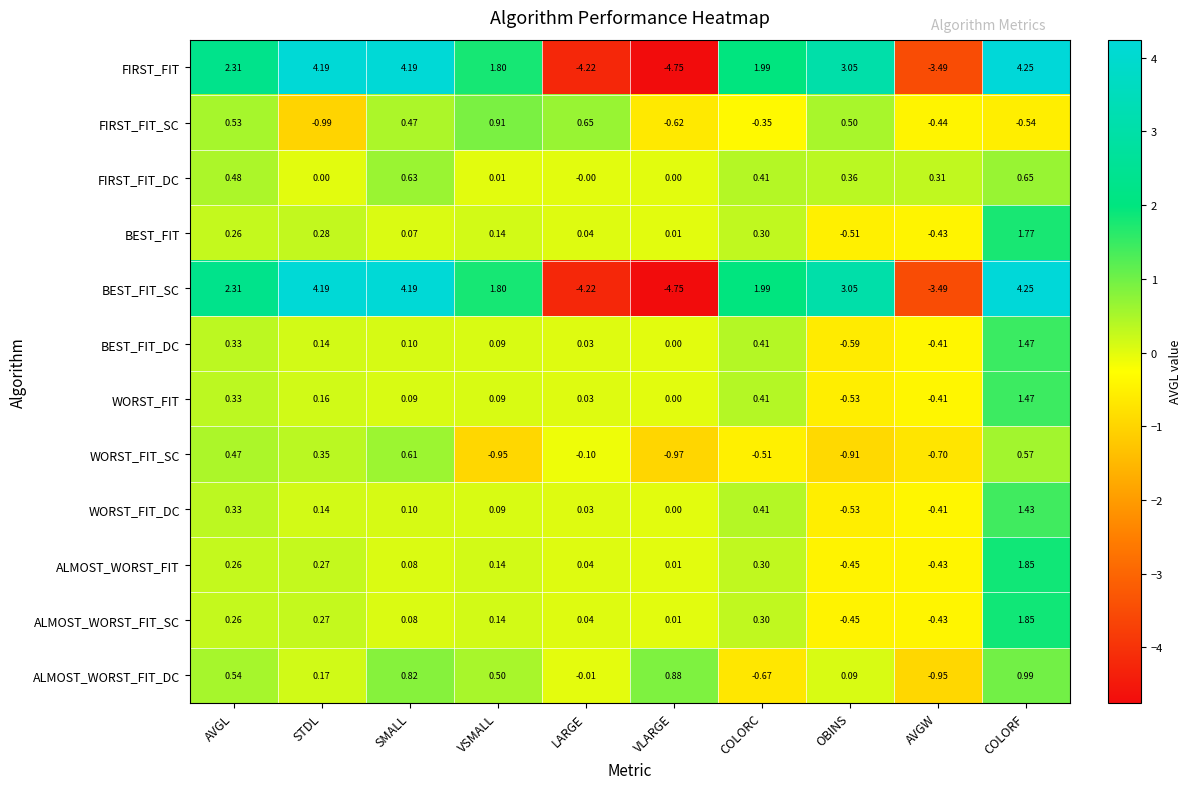

List the labels in order of BEST_FIT value, smallest first.

OBINS, AVGW, VLARGE, LARGE, SMALL, VSMALL, AVGL, STDL, COLORC, COLORF